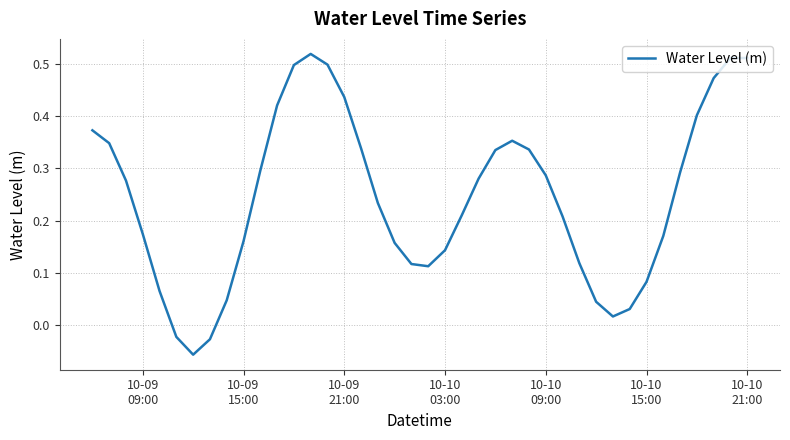

What is the difference between the maximum and minimum values?

0.6